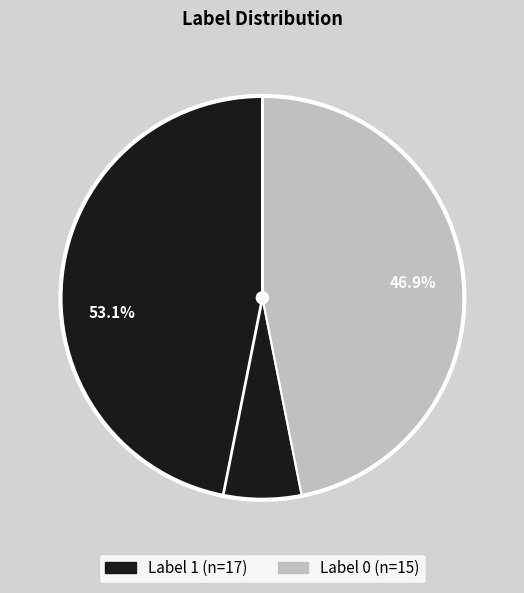

Is there any slice that represents more than half of the pie?

Yes